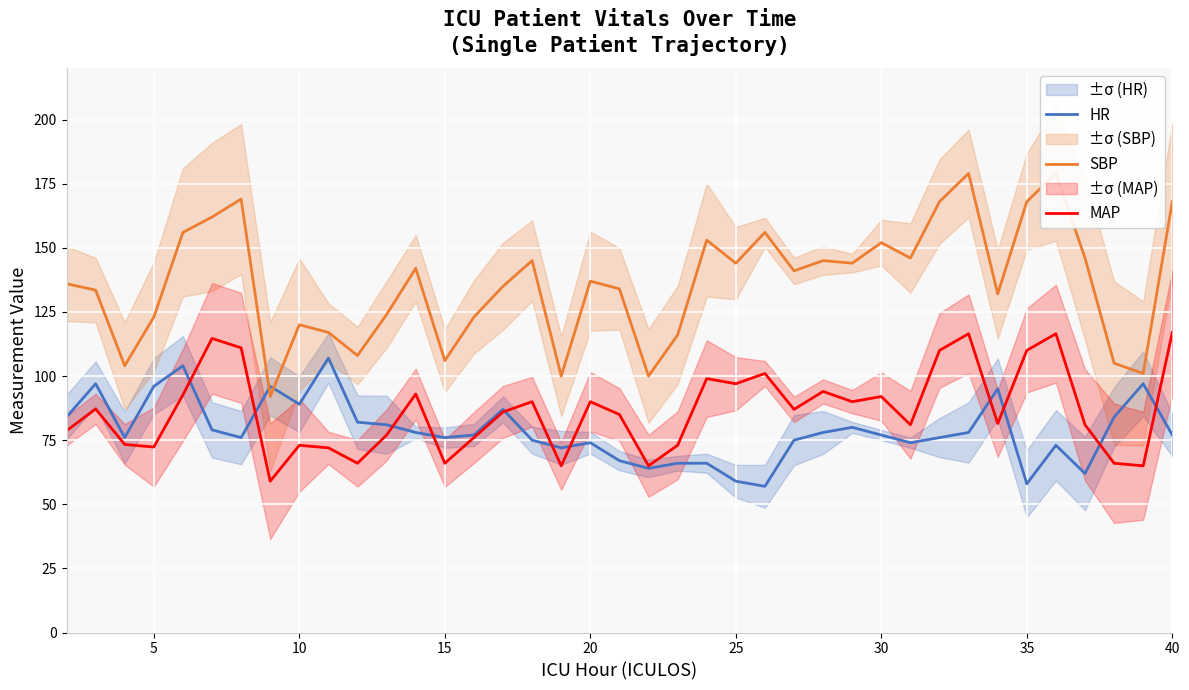

Is it true that HR equals 49.6 at 10?

False